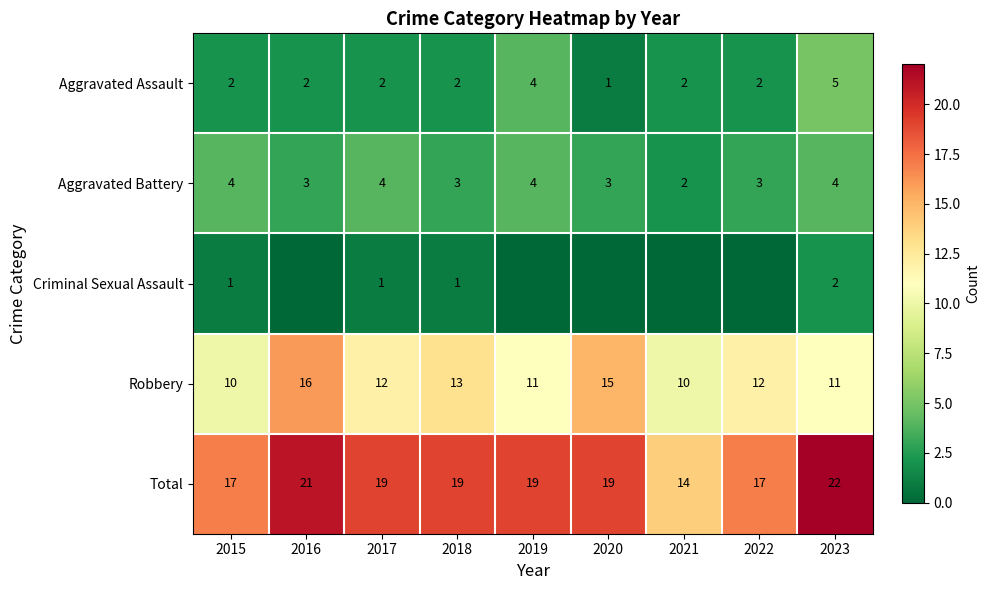

What is the difference between the highest and lowest values at 2023?

20